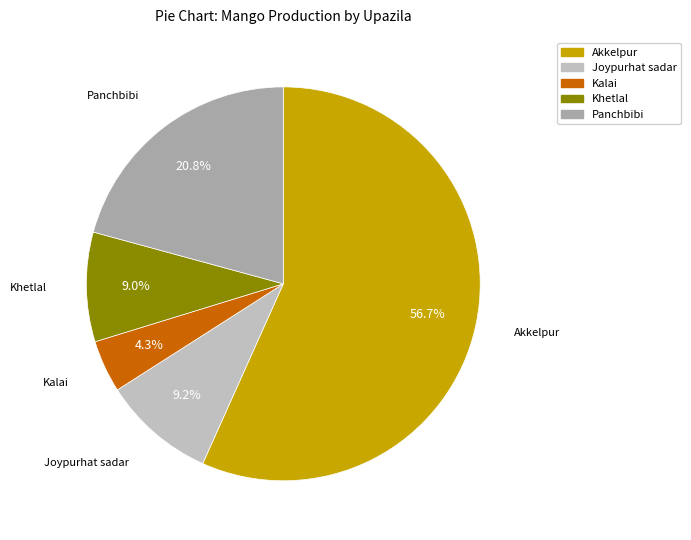

Which category has the smallest portion of the pie?

Kalai